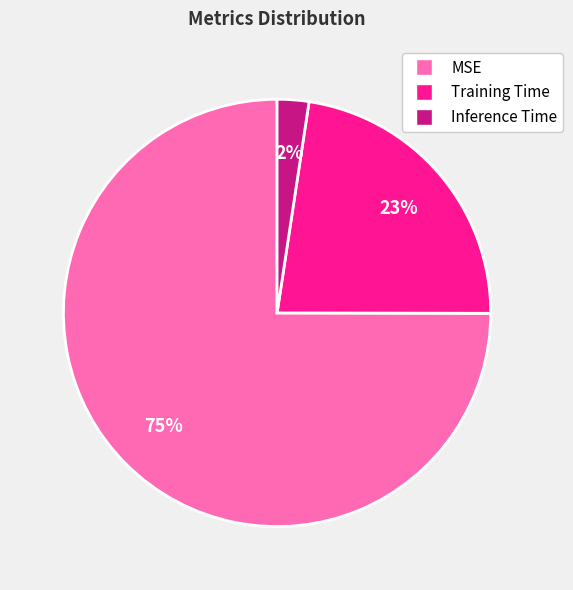

To the nearest percent, what is the combined percentage of Training Time and Inference Time?

25%